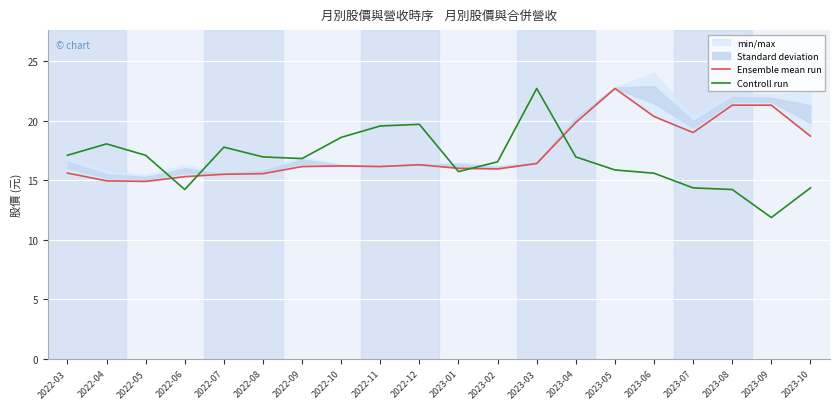

Where is the first local maximum for Ensemble mean run?

2022-10